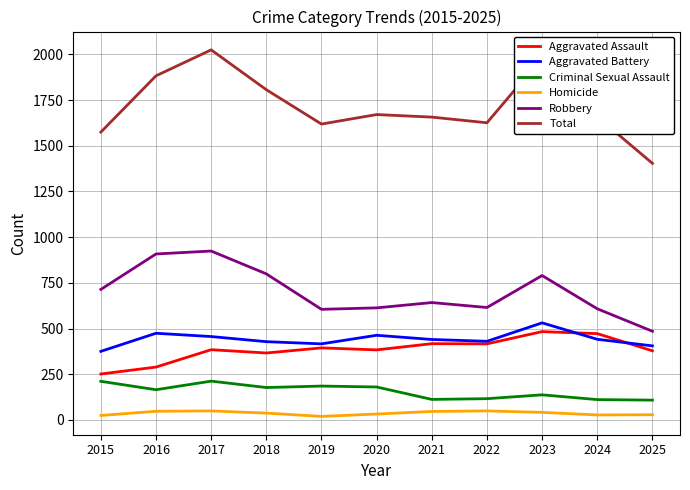

At which category does Total reach its first local valley?

2019